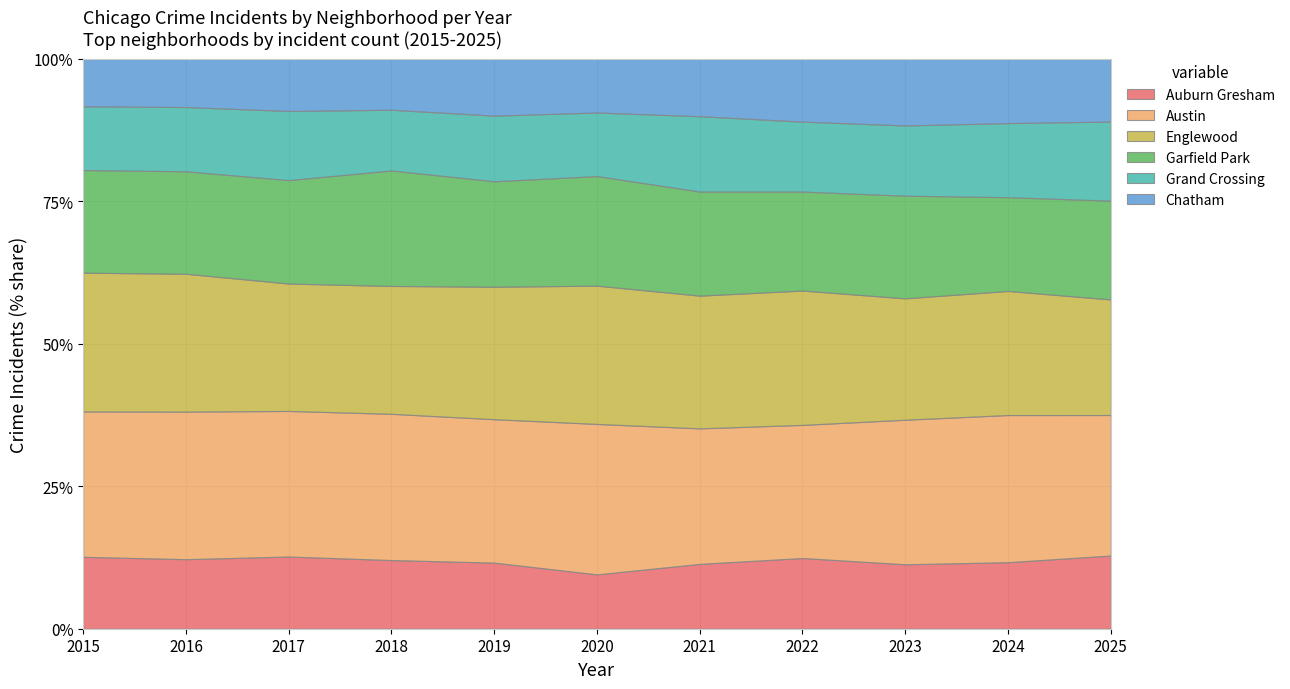

Reading left to right, what are all the values shown in this chart?

Auburn Gresham: 851	983	978	898	826	708	811	819	824	816	223
Austin: 1719	2086	1972	1912	1792	1959	1695	1542	1848	1805	428
Englewood: 1641	1948	1726	1672	1655	1801	1660	1556	1552	1522	352
Garfield Park: 1214	1448	1401	1510	1318	1427	1302	1147	1312	1150	301
Grand Crossing: 754	908	936	794	820	828	942	810	898	909	241
Chatham: 565	686	711	670	714	703	722	731	856	792	192